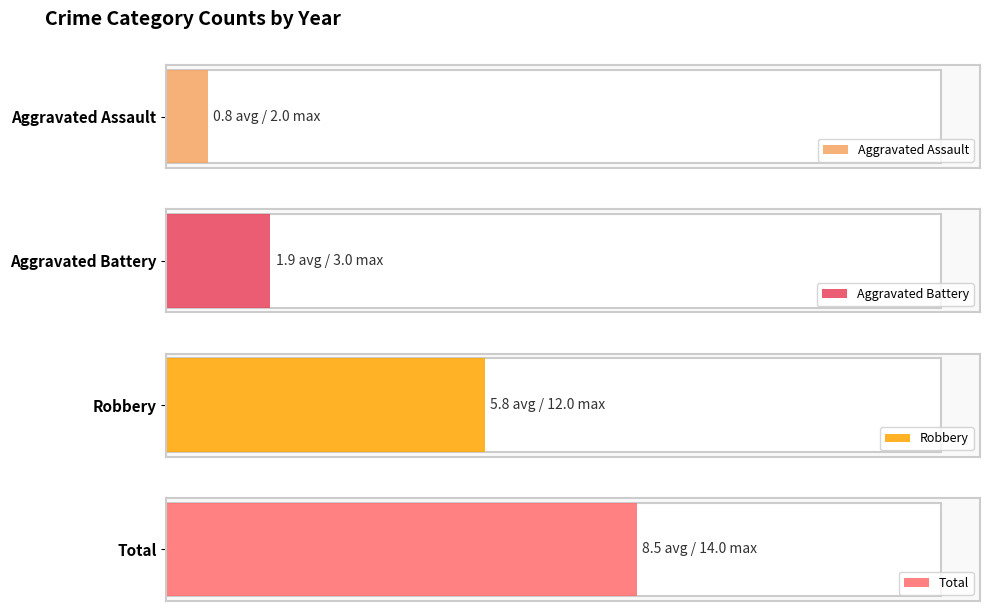

Reading right to left, what are all the values shown in this chart?

Aggravated Assault: 1	0	0	1	2	0	1	1
Aggravated Battery: 3	2	1	1	2	3	3	0
Robbery: 3	3	6	5	10	3	4	12
Total: 7	5	7	7	14	6	9	13